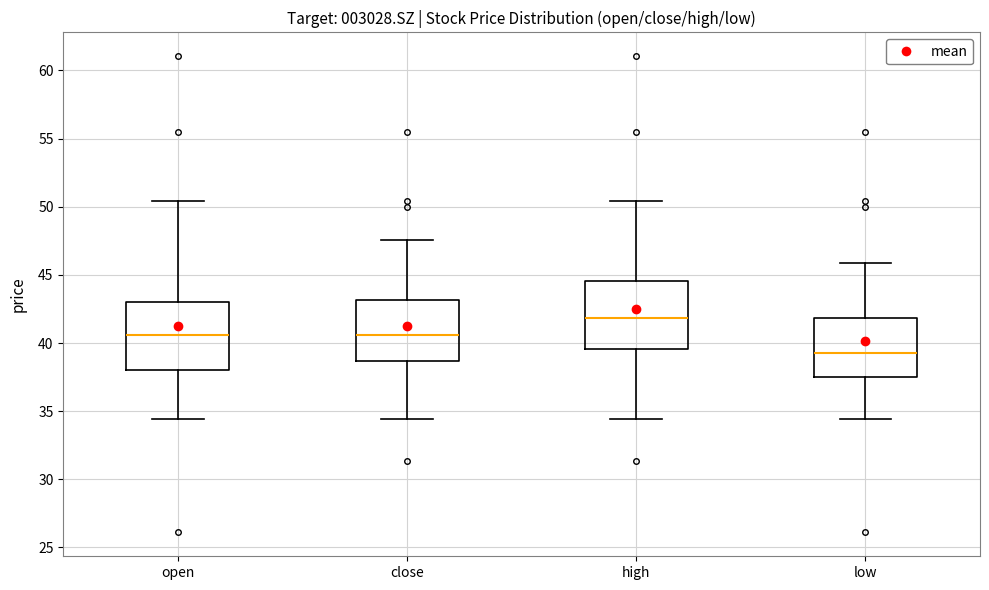

Reading left to right, read every box against the y-axis: the position of its median line, the range the box covers, and the ends of its whiskers. The values are not printed on the chart, so give them approximately, as read against the axis.

open: median 40.5, box 38.0 to 43.0, whiskers 34.5 to 50.5
close: median 40.5, box 38.5 to 43.0, whiskers 34.5 to 47.5
high: median 42.0, box 39.5 to 44.5, whiskers 34.5 to 50.5
low: median 39.0, box 37.5 to 42.0, whiskers 34.5 to 46.0